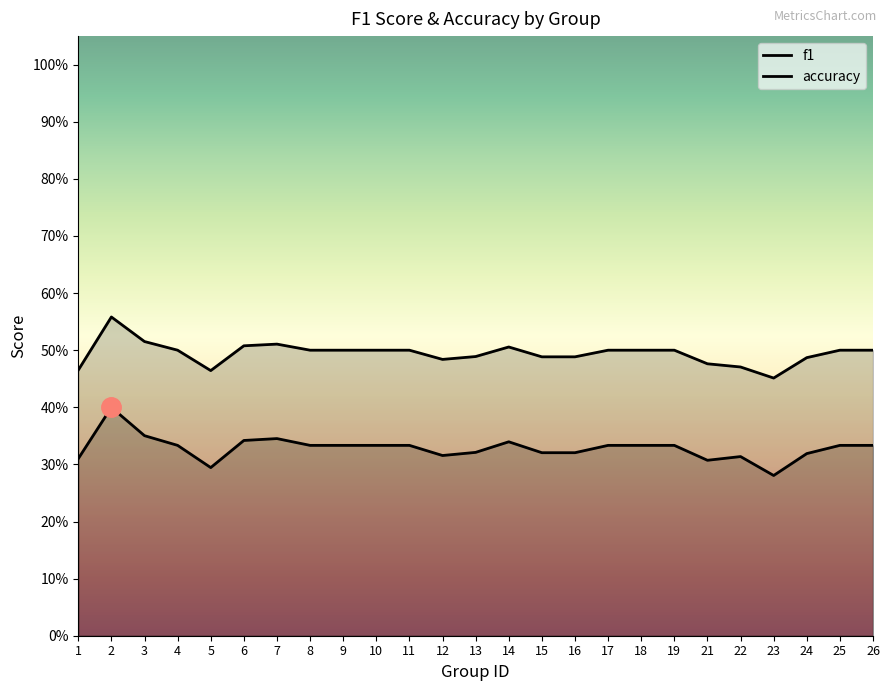

True or false: f1 and accuracy intersect in this chart.

False